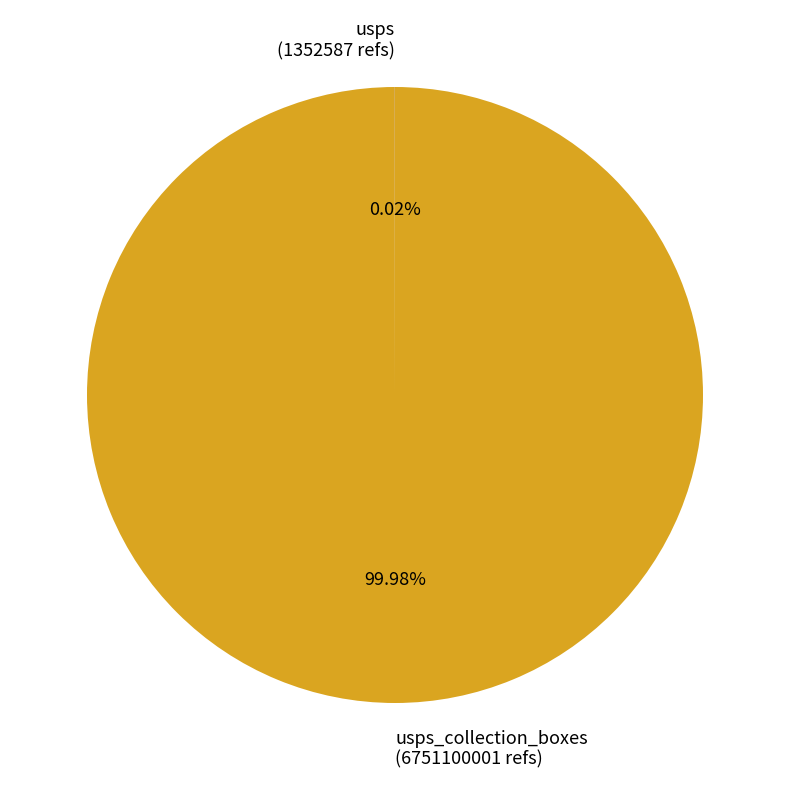

Is there a majority slice in this chart?

Yes